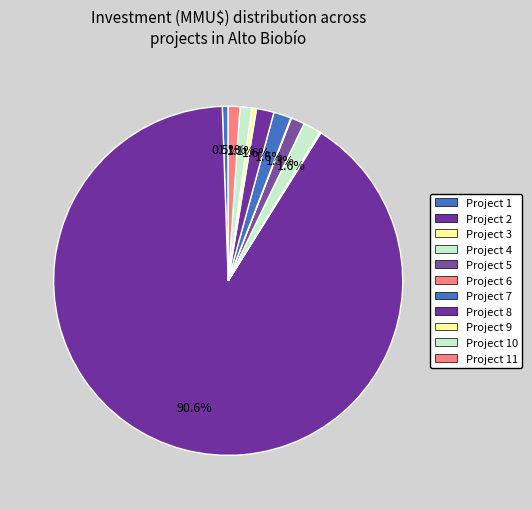

To the nearest percent, what is the average slice percentage?

9%